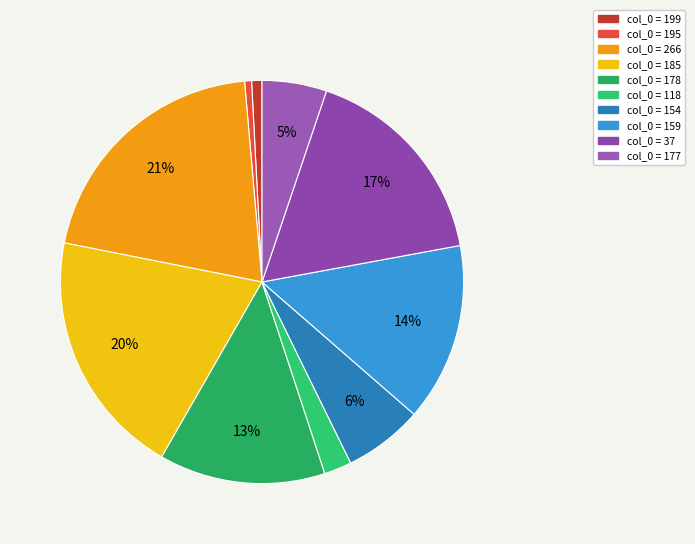

Which category has the smallest portion of the pie?

195